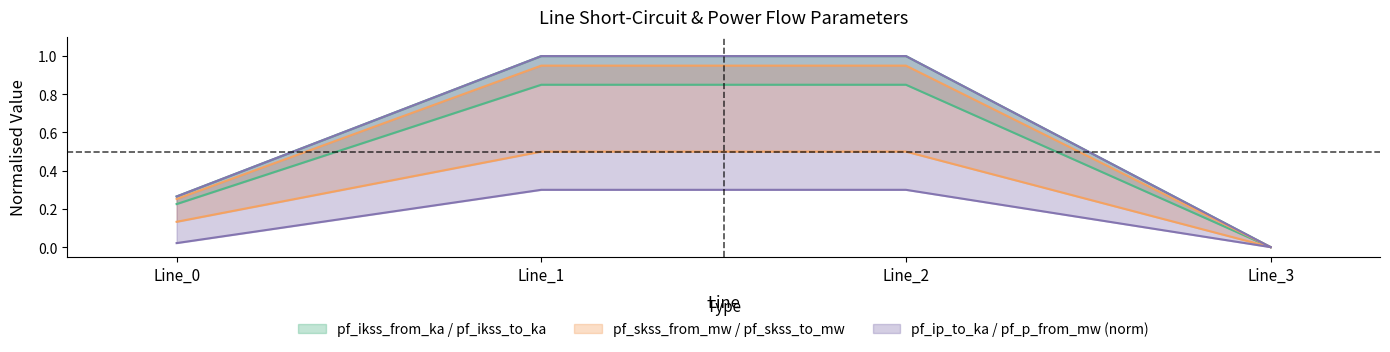

The pf_ikss_to_ka series shows 0.0 at Line_3. True or false?

True